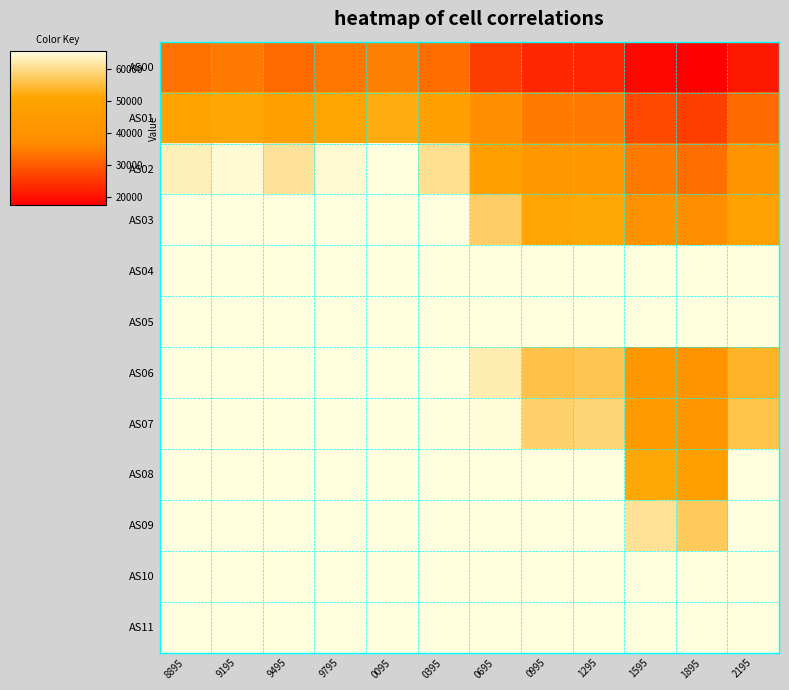

Reading left to right, transcribe all the data shown in this chart.

AS00: 8895=33264	9195=34421	9495=32244	9795=33915	0095=35107	0395=32528	0695=25881	0995=23055	1295=22702	1595=18587	1895=17607	2195=21047
AS01: 8895=49874	9195=51464	9495=48353	9795=51177	0095=52354	0395=48470	0695=38841	0995=34630	1295=34340	1595=27766	1895=26300	2195=32193
AS02: 8895=62971	9195=64778	9495=60881	9795=64555	0095=65535	0395=60357	0695=48477	0995=43375	1295=43363	1595=34604	1895=32801	2195=41014
AS03: 8895=65535	9195=65535	9495=65535	9795=65535	0095=65535	0395=65535	0695=57562	0995=51394	1295=51515	1595=40567	1895=38453	2195=48949
AS04: 8895=65535	9195=65535	9495=65535	9795=65535	0095=65535	0395=65535	0695=65535	0995=65535	1295=65535	1595=65535	1895=65535	2195=65535
AS05: 8895=65535	9195=65535	9495=65535	9795=65535	0095=65535	0395=65535	0695=65535	0995=65535	1295=65535	1595=65535	1895=65535	2195=65535
AS06: 8895=65535	9195=65535	9495=65535	9795=65535	0095=65535	0395=65535	0695=62388	0995=55695	1295=56186	1595=43501	1895=41088	2195=53569
AS07: 8895=65535	9195=65535	9495=65535	9795=65535	0095=65535	0395=65535	0695=65036	0995=58067	1295=58632	1595=45073	1895=42607	2195=55821
AS08: 8895=65535	9195=65535	9495=65535	9795=65535	0095=65535	0395=65535	0695=65535	0995=65535	1295=65535	1595=51527	1895=48572	2195=65535
AS09: 8895=65535	9195=65535	9495=65535	9795=65535	0095=65535	0395=65535	0695=65535	0995=65535	1295=65535	1595=60677	1895=57053	2195=65535
AS10: 8895=65535	9195=65535	9495=65535	9795=65535	0095=65535	0395=65535	0695=65535	0995=65535	1295=65535	1595=65535	1895=65535	2195=65535
AS11: 8895=65535	9195=65535	9495=65535	9795=65535	0095=65535	0395=65535	0695=65535	0995=65535	1295=65535	1595=65535	1895=65535	2195=65535